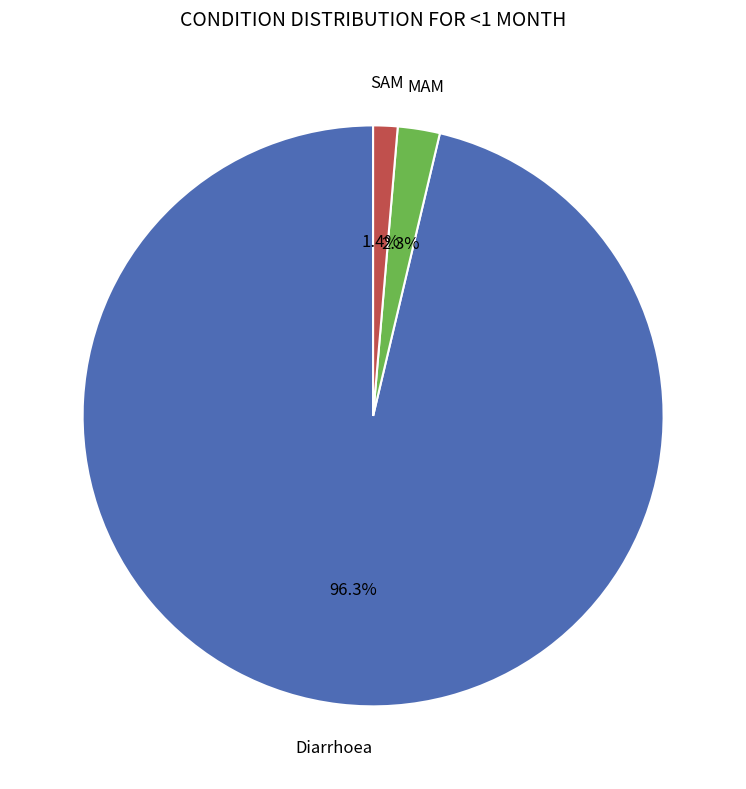

Which category has the biggest portion of the pie?

Diarrhoea